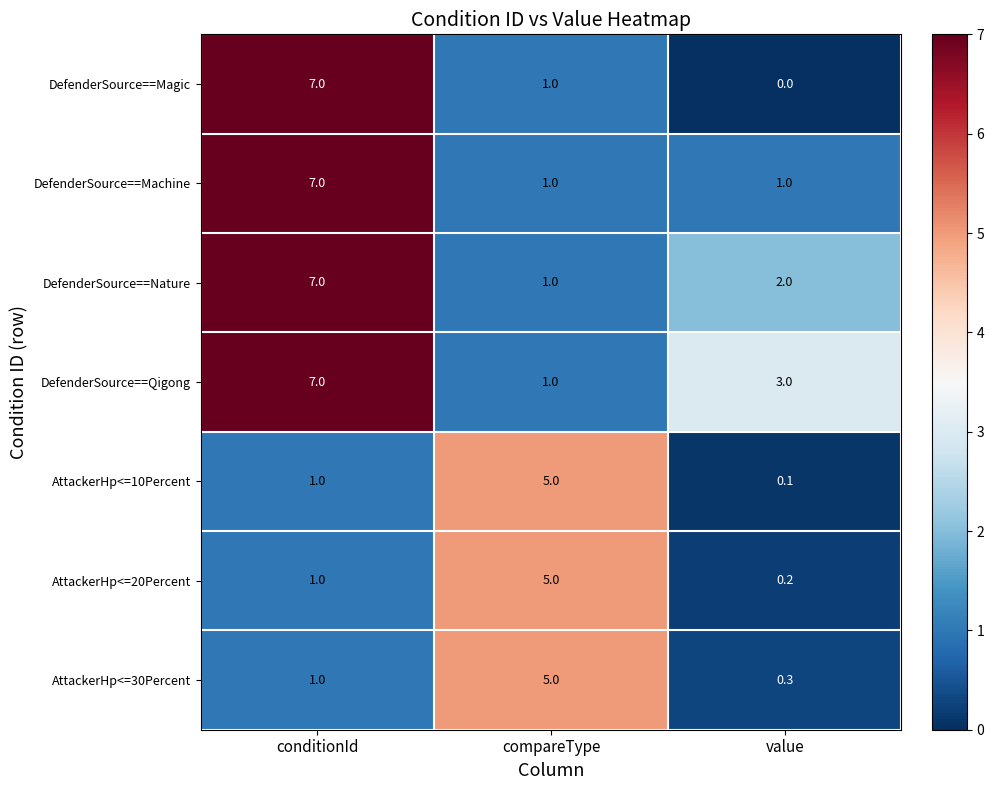

What is the difference between the second highest and minimum values in the DefenderSource==Nature series?

1.0